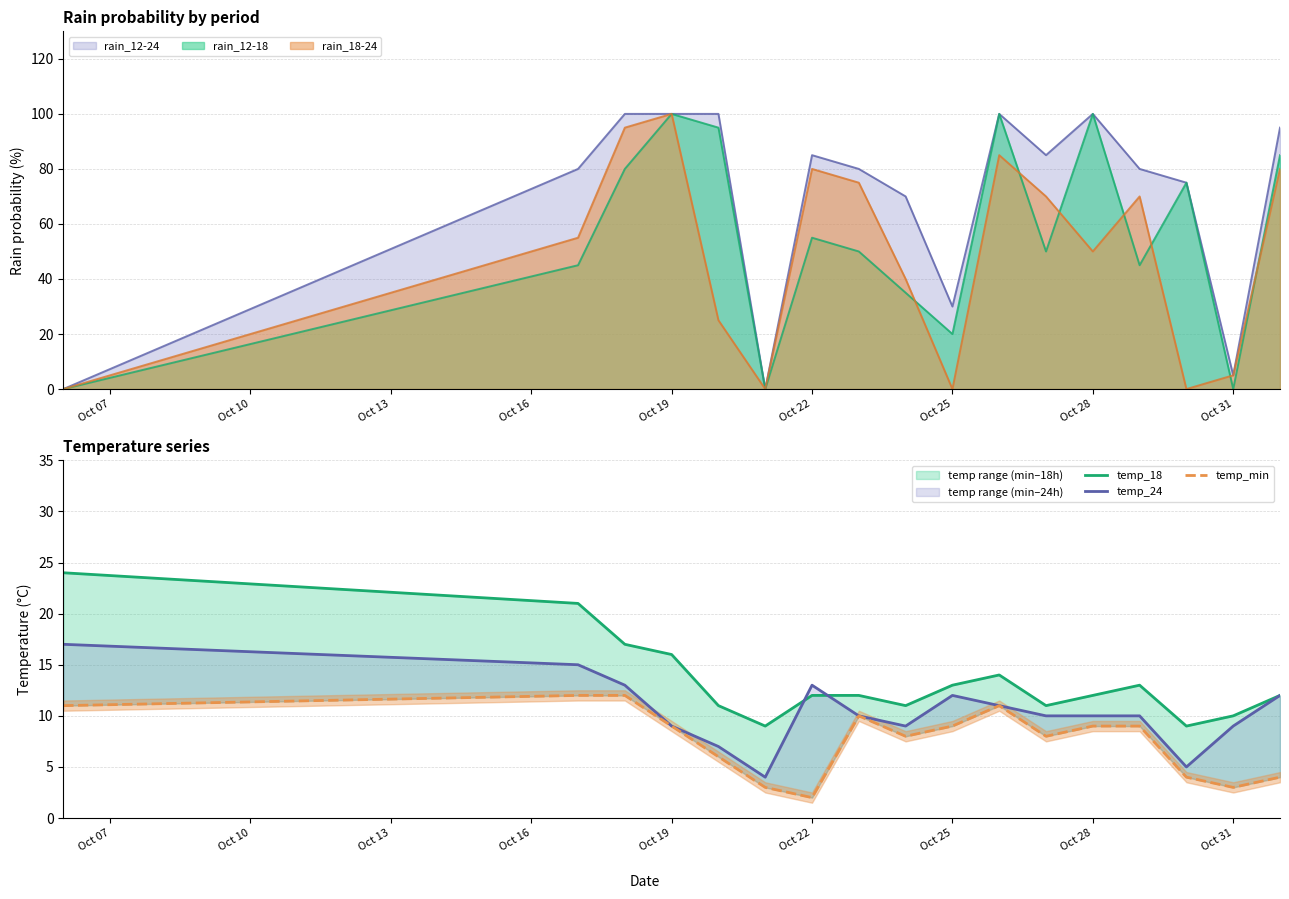

List the series in order of their overall mean, highest first.

temp_18, temp_24, temp_min